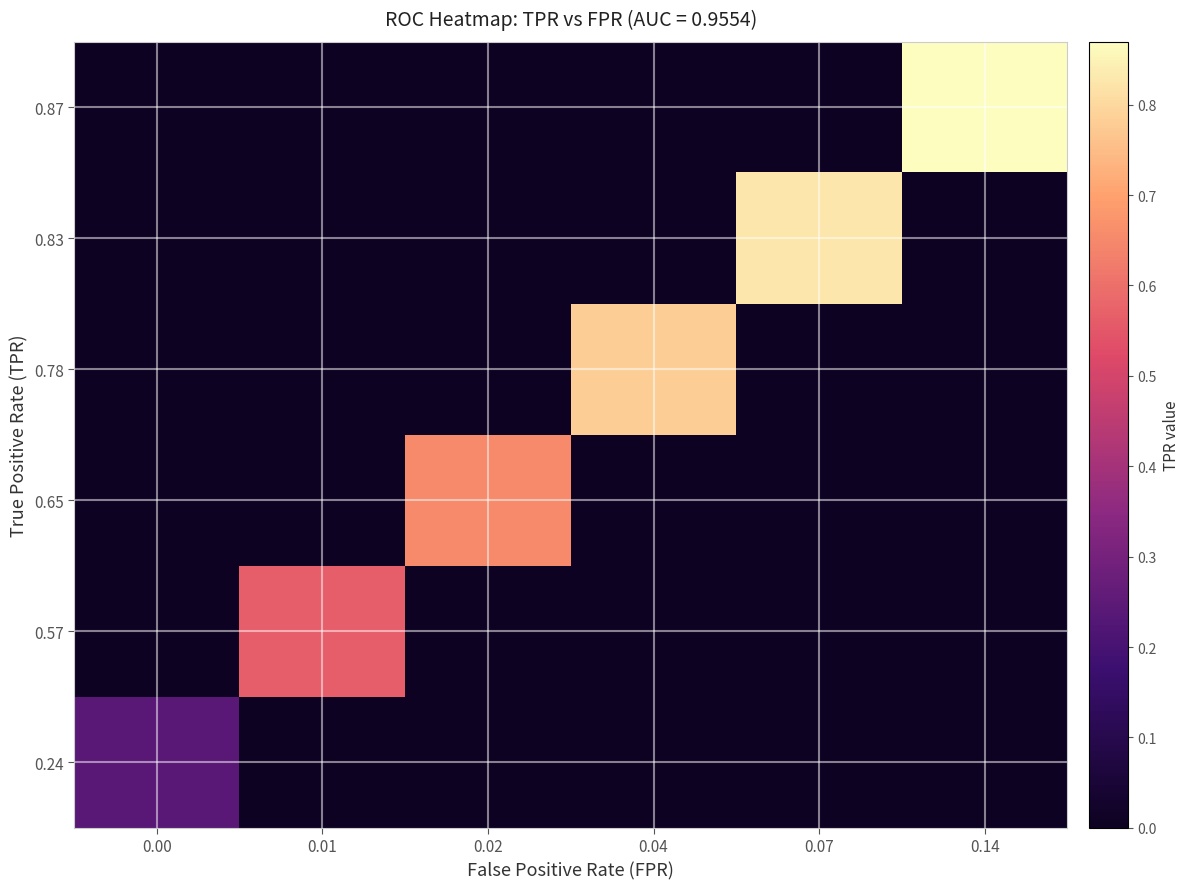

What is the greatest value displayed?

0.9